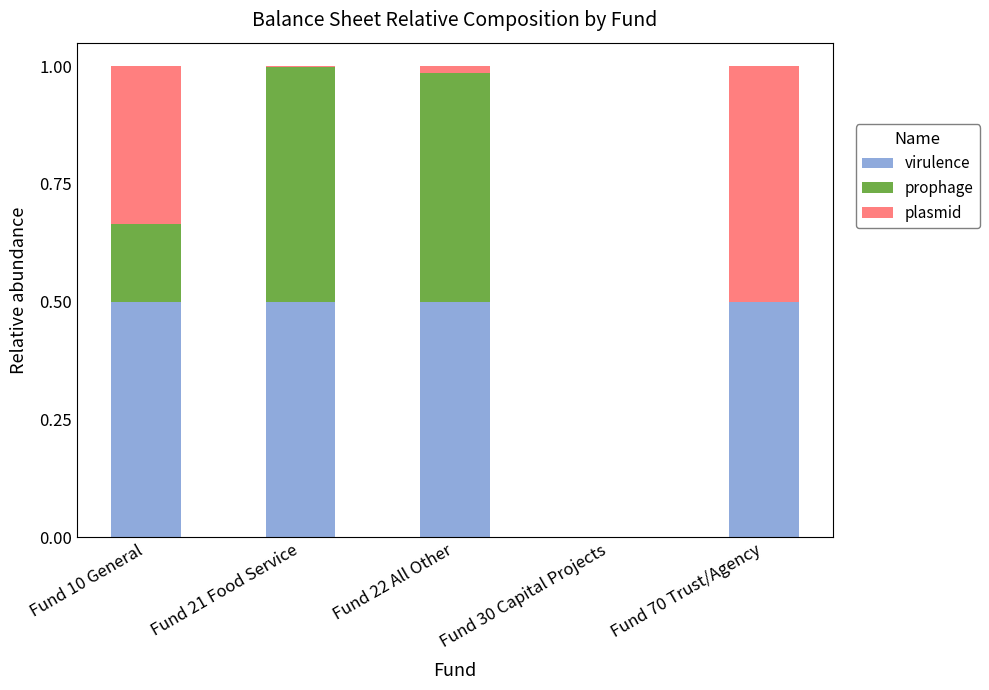

The value of virulence at Fund 70 Trust/Agency is 0.3. True or false?

False